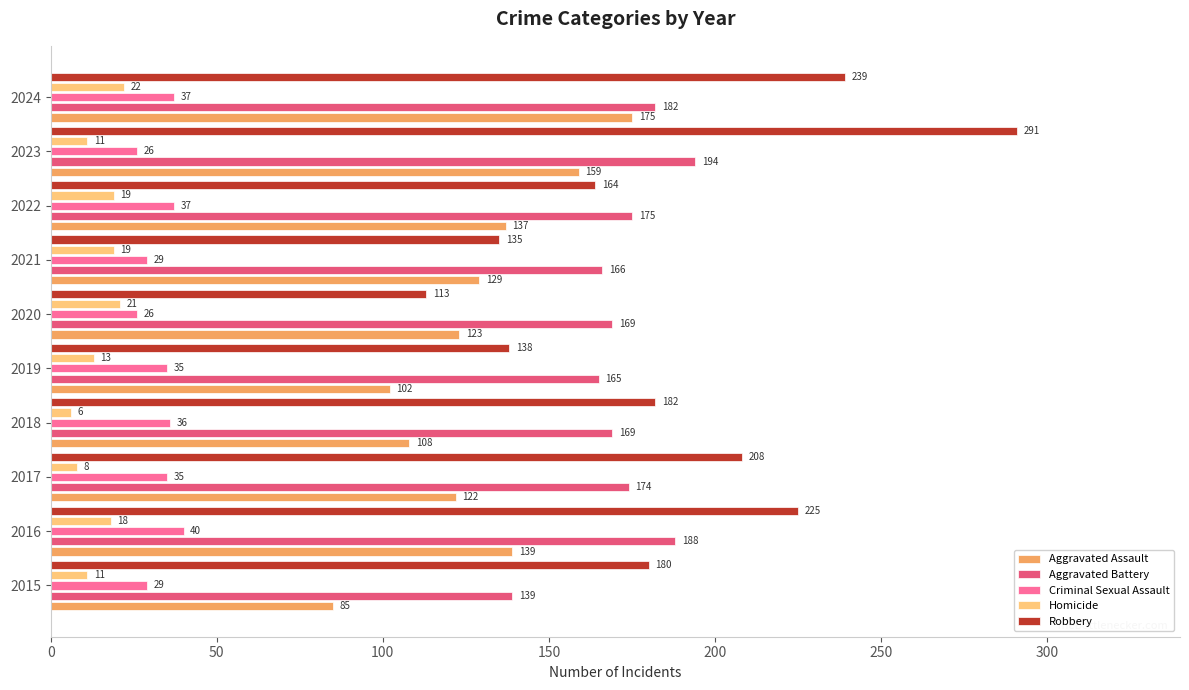

Which series changed the most between 2015 and 2020?

Robbery